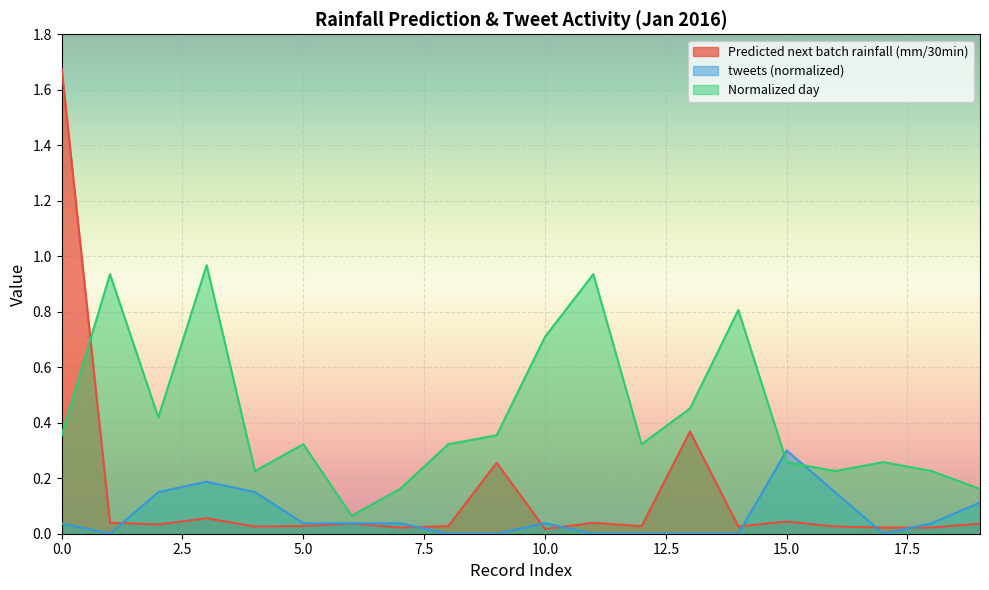

List the series in order of their peak value, lowest first.

tweets (normalized), Normalized day, Predicted next batch rainfall (mm/30min)